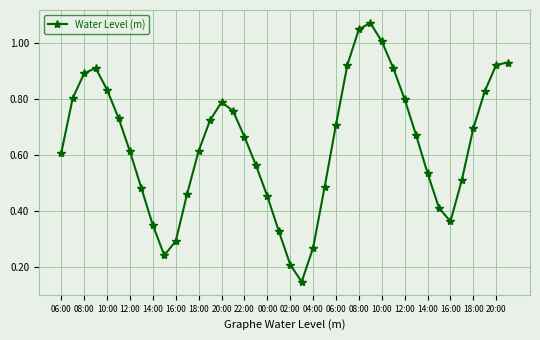

True or false: the data has more than 1 interior local peaks.

True